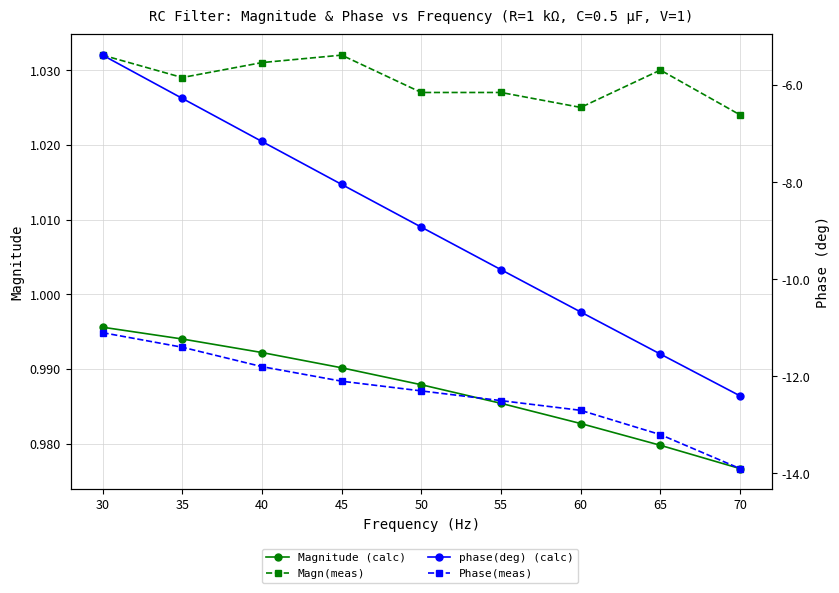

Does the chart have visible grid lines?

Yes